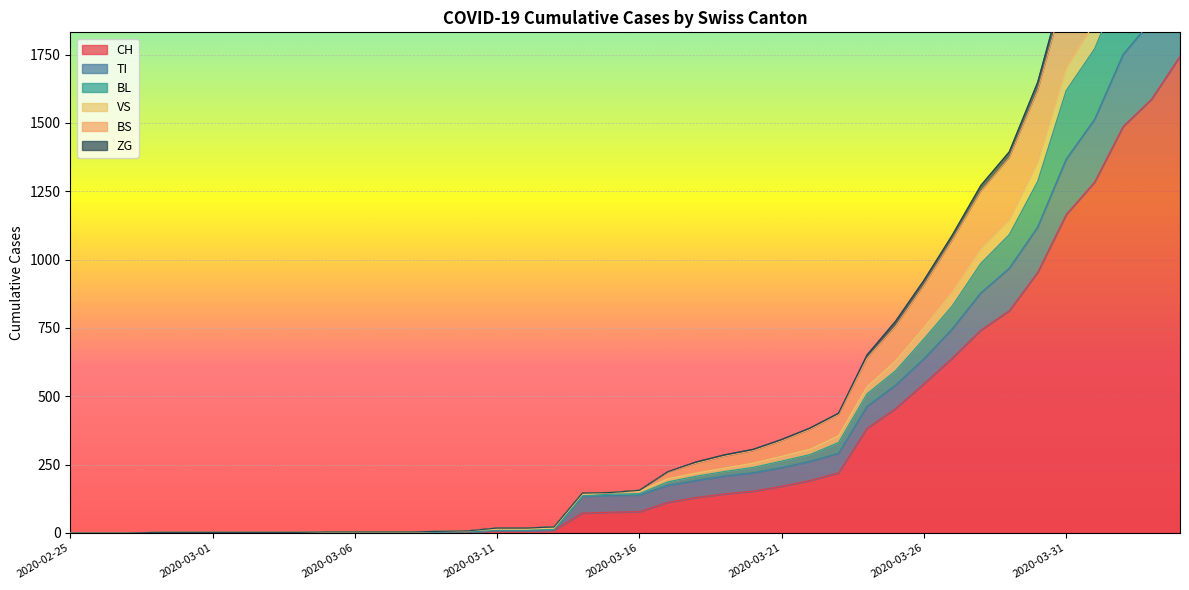

Reading left to right, what are all the values shown in this chart?

CH: 0	0	0	0	0	0	0	0	0	2	2	2	2	3	4	9	9	11	73	76	78	112	130	143	153	171	192	220	383	455	546	640	742	813	954	1165	1284	1487	1587	1744
TI: 0	0	0	0	0	0	0	0	0	2	2	2	2	3	4	9	9	11	134	137	139	174	192	208	220	239	262	291	463	540	637	747	878	968	1119	1367	1513	1750	1874	2058
BL: 0	0	0	0	0	0	0	0	0	2	2	2	2	4	6	11	11	13	136	142	144	187	208	225	240	263	287	331	509	593	710	831	986	1091	1286	1618	1771	2022	2151	2367
VS: 0	0	0	2	2	2	2	2	2	4	4	4	4	6	8	18	18	22	146	148	156	224	260	286	306	342	384	438	651	774	924	1090	1271	1394	1649	2030	2230	2517	2701	2959
BS: 0	0	0	2	2	2	2	2	2	4	4	4	4	6	8	18	18	22	146	148	156	223	255	281	301	337	379	433	639	756	906	1072	1250	1373	1620	1991	2190	2476	2657	2913
ZG: 0	0	0	2	2	2	2	2	2	4	4	4	4	6	8	14	14	18	142	148	152	198	219	237	255	280	306	355	534	628	751	881	1039	1145	1357	1699	1867	2126	2260	2479